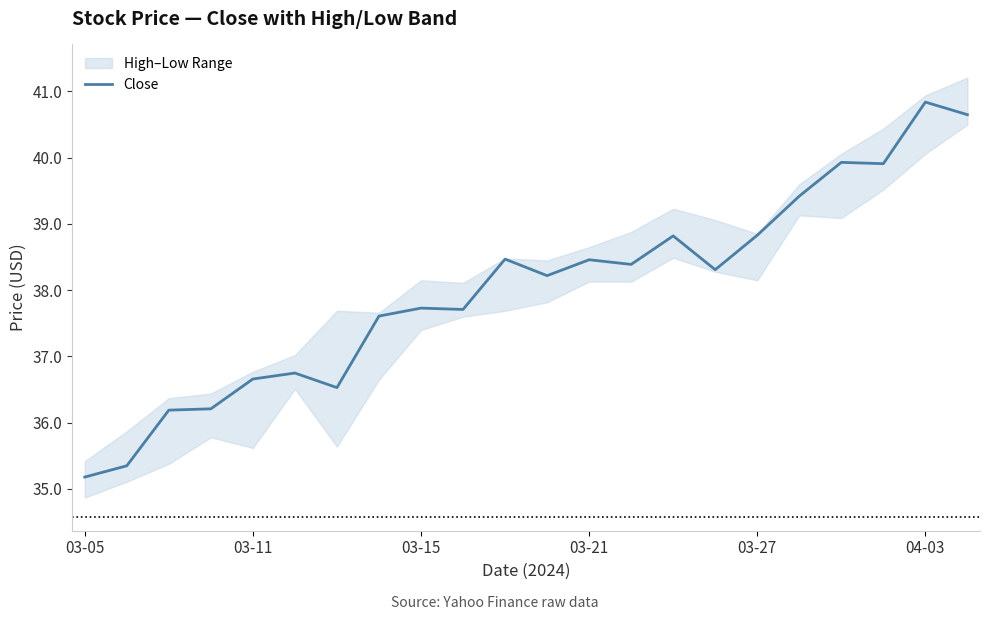

Is this an area chart (filled region under the line)?

No